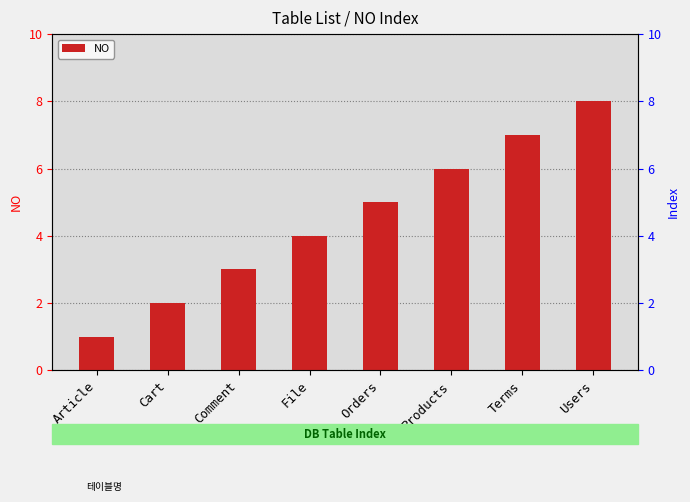

How many bars are there in total?

8